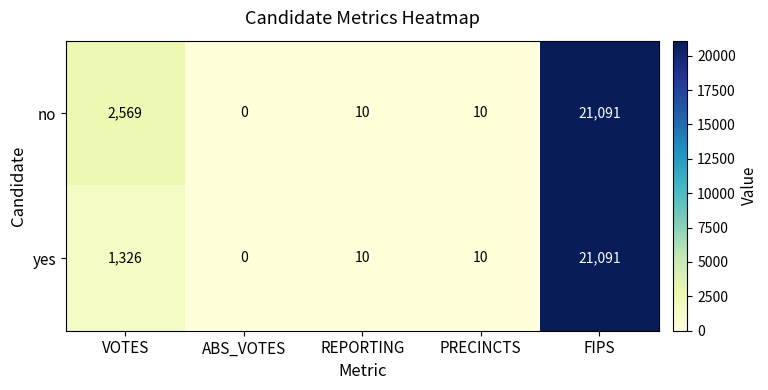

Rank the series by their average value, from lowest to highest.

yes, no